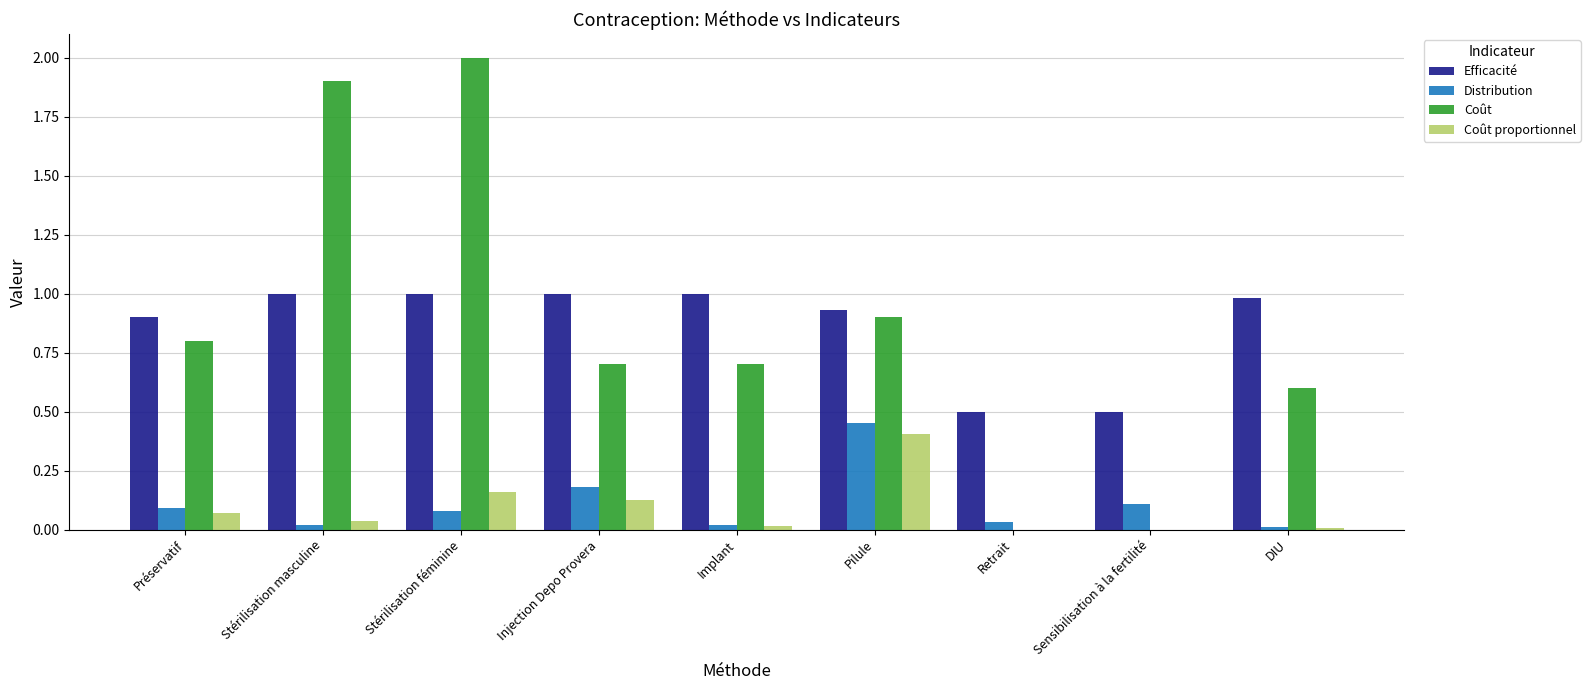

Which label corresponds to the largest value in the chart?

Stérilisation féminine